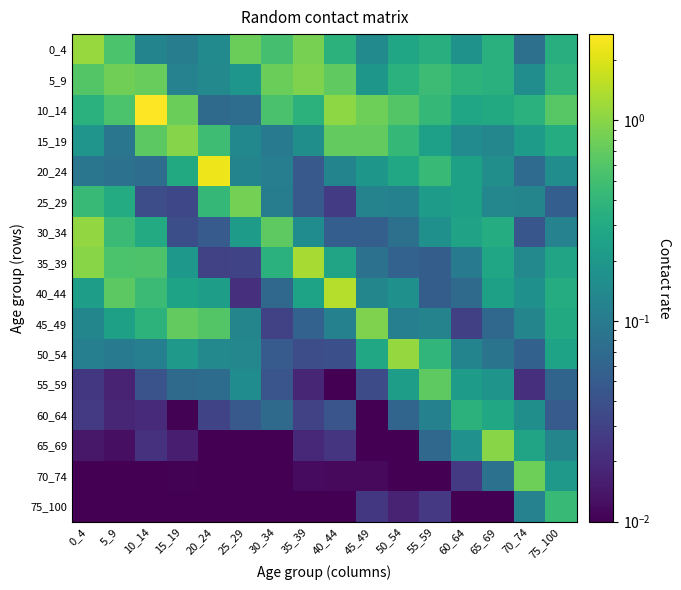

Which series has the largest total across all categories?

10_14